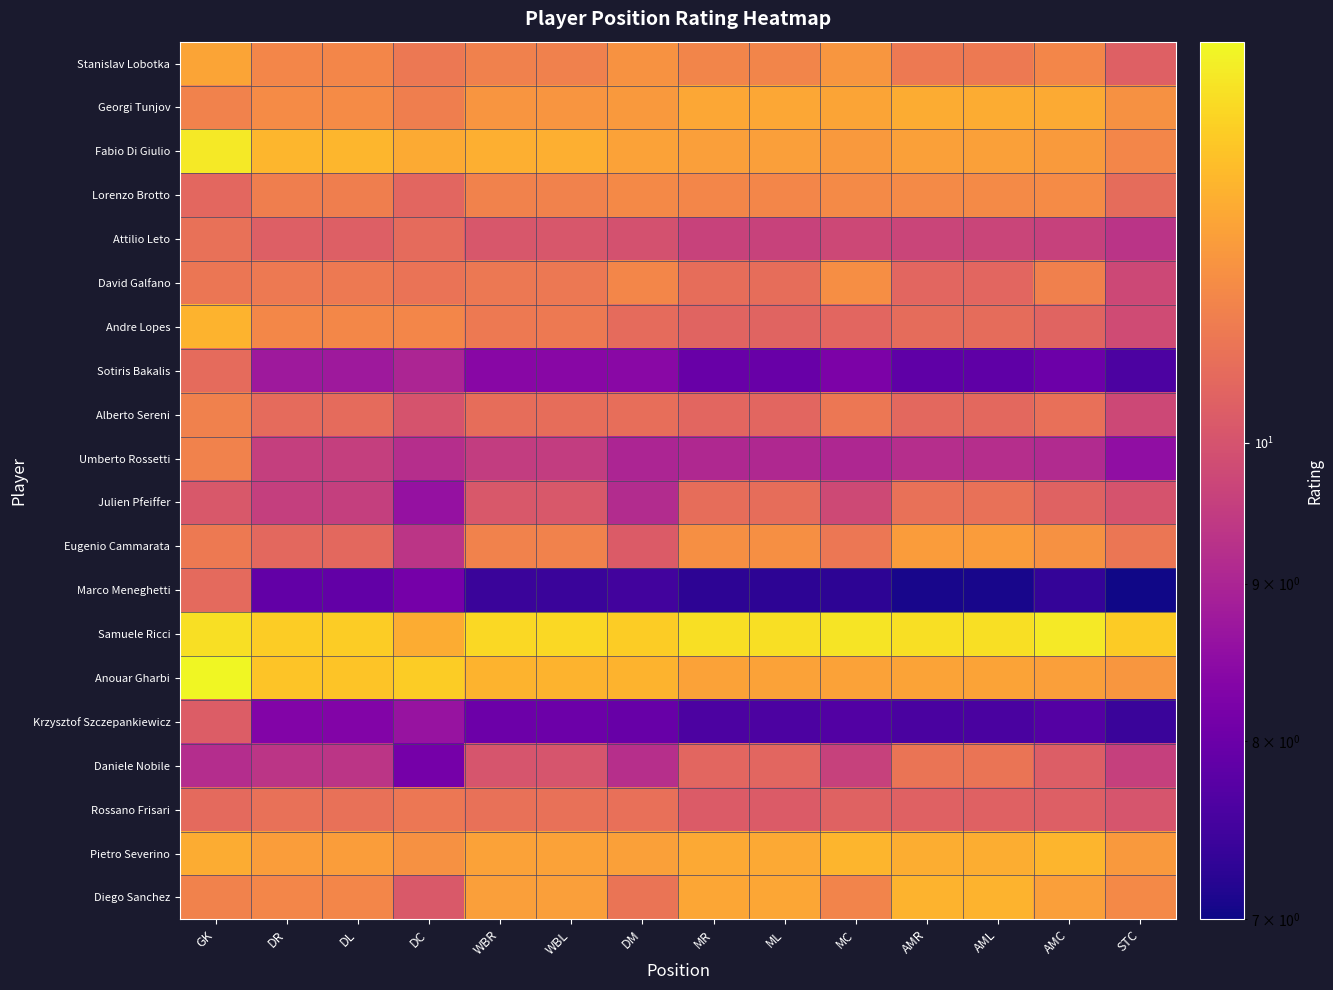

At which category is the sum across all series the highest?

GK